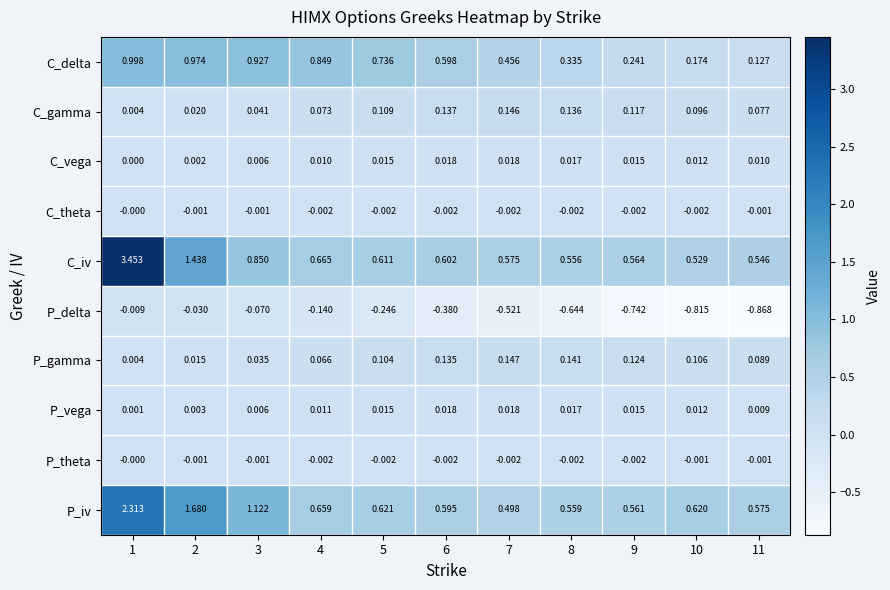

Which series changed the most between 1 and 6?

C_iv